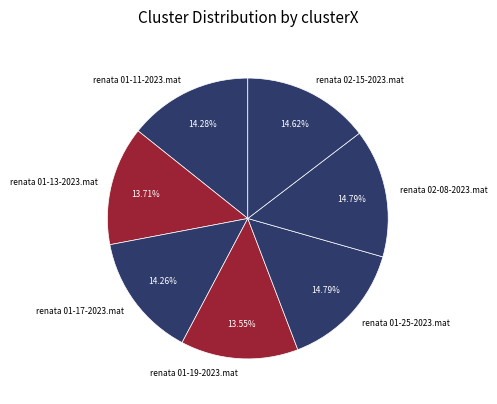

Which has a higher value, renata 01-13-2023.mat or renata 01-17-2023.mat?

renata 01-17-2023.mat